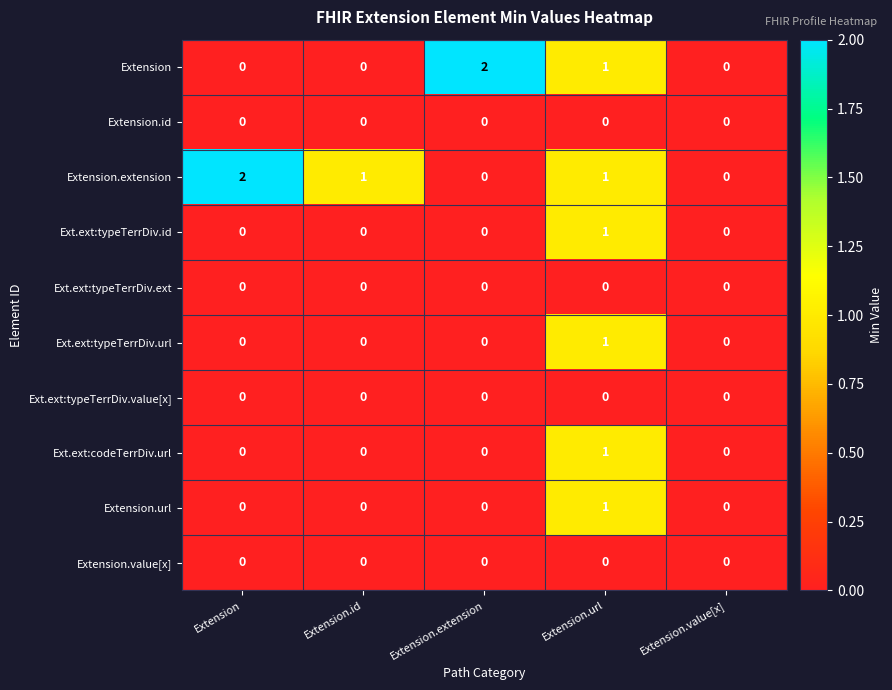

What is the greatest value displayed?

2